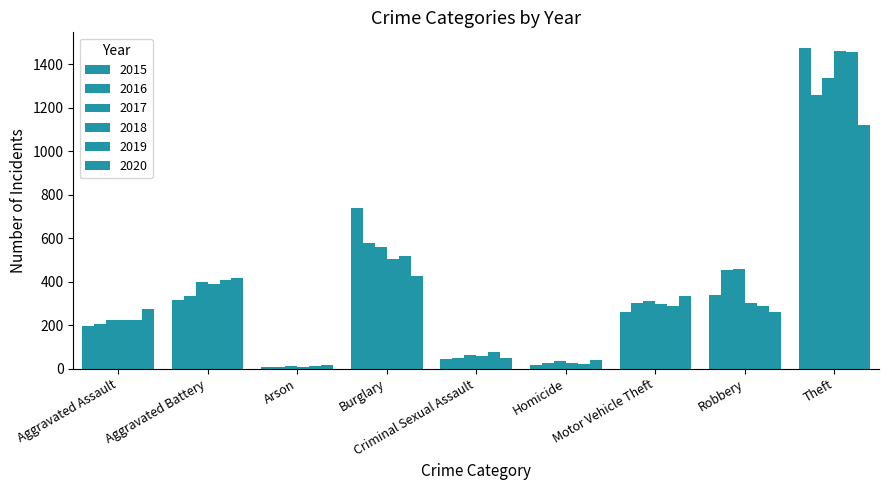

How many values in the 2018 series are below 298?

4